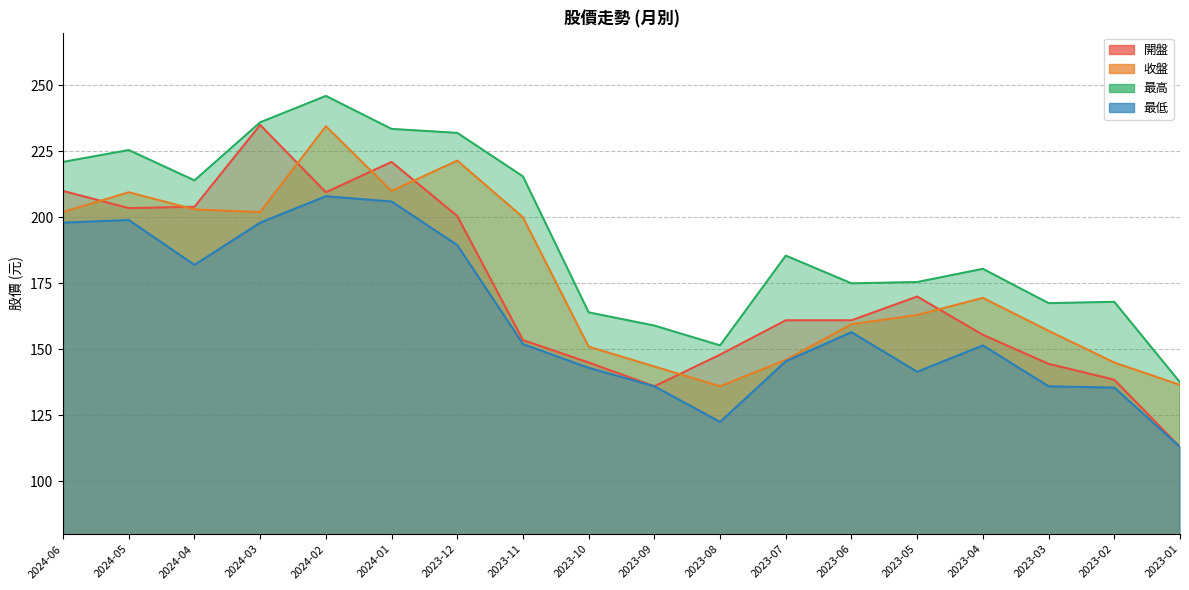

Reading left to right, what are all the values shown in this chart?

開盤: 210.0	203.5	204.0	235.0	209.5	221.0	200.5	153.5	145.0	136.0	148.0	161.0	161.0	170.0	155.5	144.5	138.5	113.0
收盤: 202.0	209.5	203.0	202.0	234.5	210.0	221.5	200.0	151.0	143.5	136.0	146.0	159.5	163.0	169.5	157.0	145.0	136.5
最高: 221.0	225.5	214.0	236.0	246.0	233.5	232.0	215.5	164.0	159.0	151.5	185.5	175.0	175.5	180.5	167.5	168.0	137.5
最低: 198.0	199.0	182.0	198.0	208.0	206.0	189.5	152.0	143.0	136.0	122.5	145.5	156.5	141.5	151.5	136.0	135.5	113.0